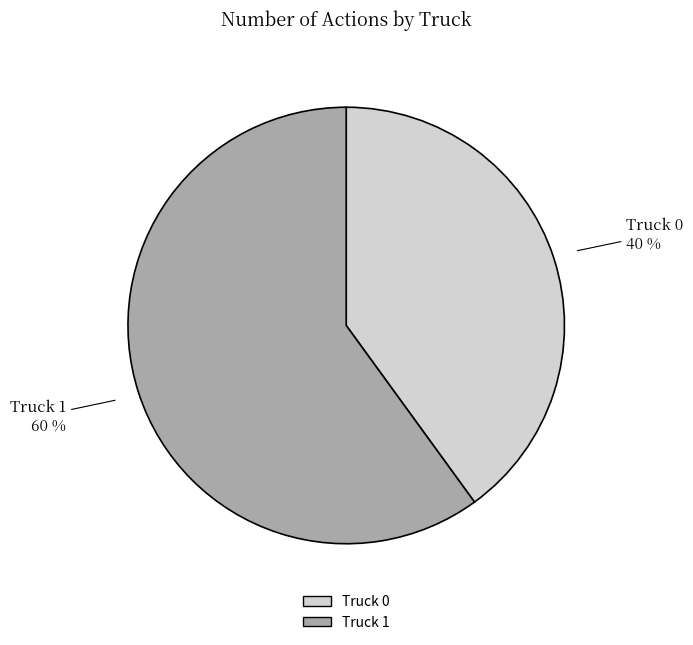

To the nearest percent, what is the difference between the largest and smallest slice percentages?

20%